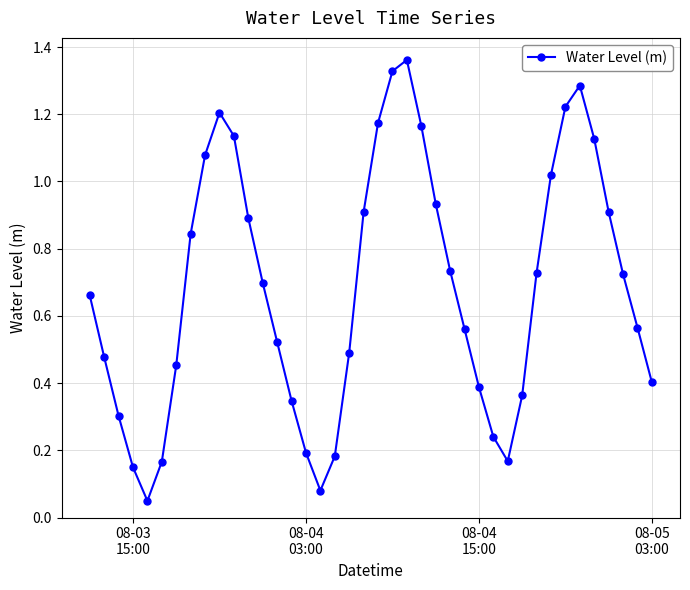

What is the sum of all values?

27.2